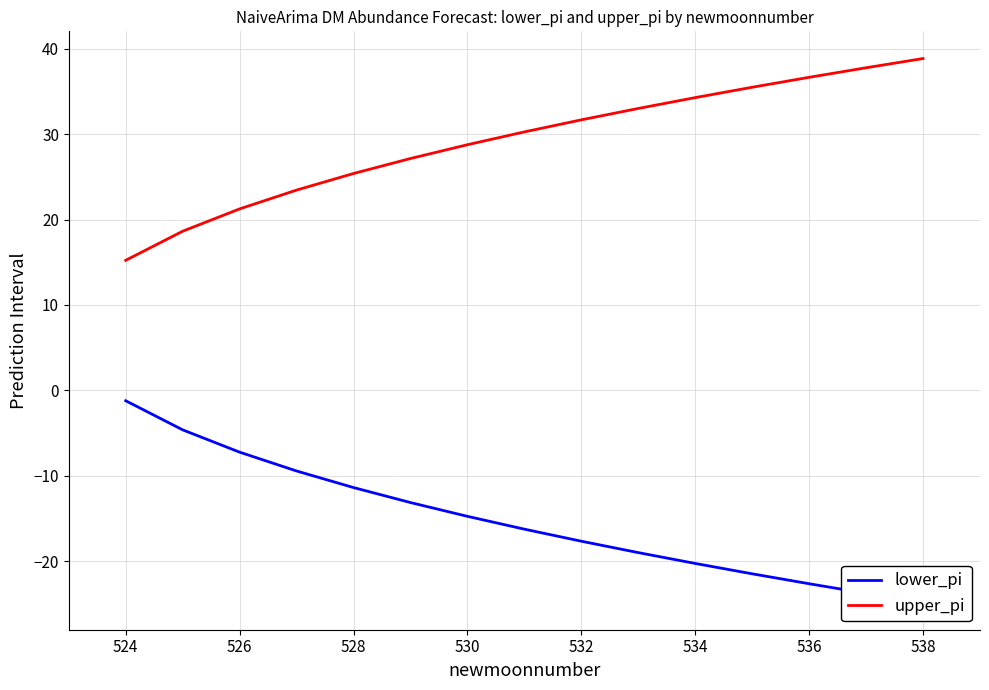

How many data points in lower_pi are above -16?

7